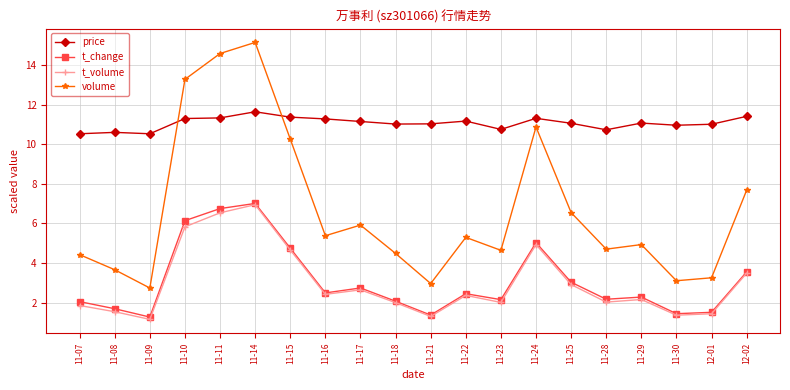

Where is the first local minimum for t_change?

11-09